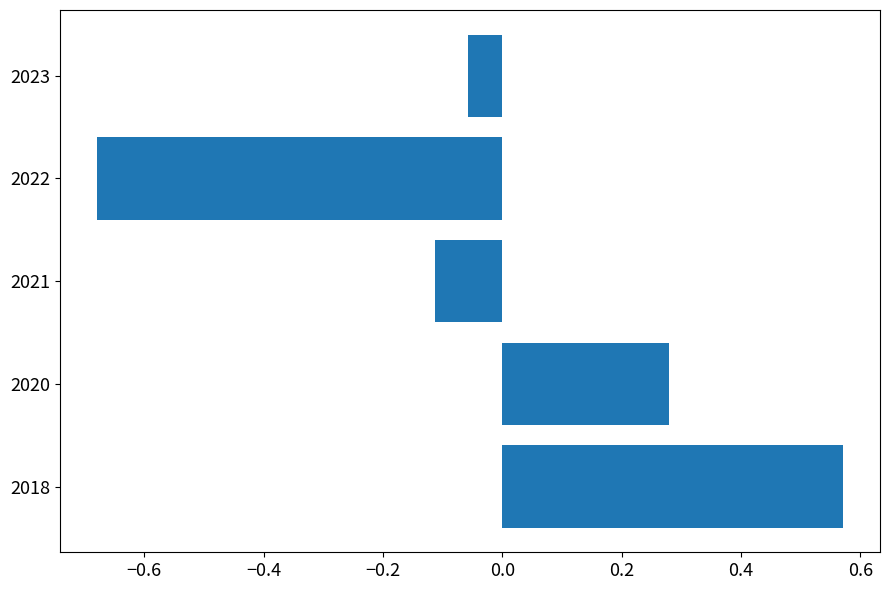

List the labels in order of value, largest first.

2018, 2020, 2023, 2021, 2022